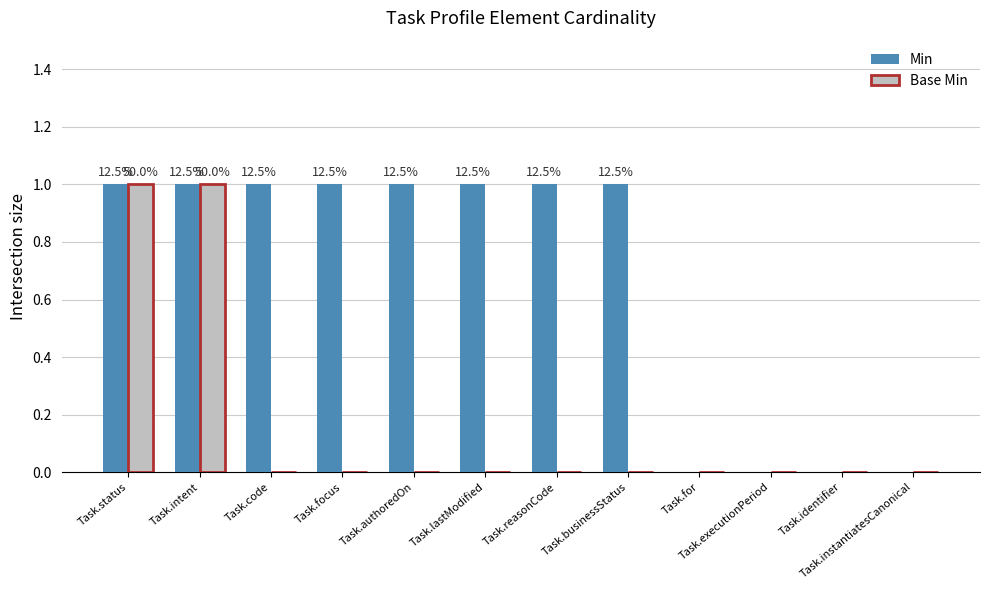

Which series changed the most between Task.intent and Task.authoredOn?

Base Min